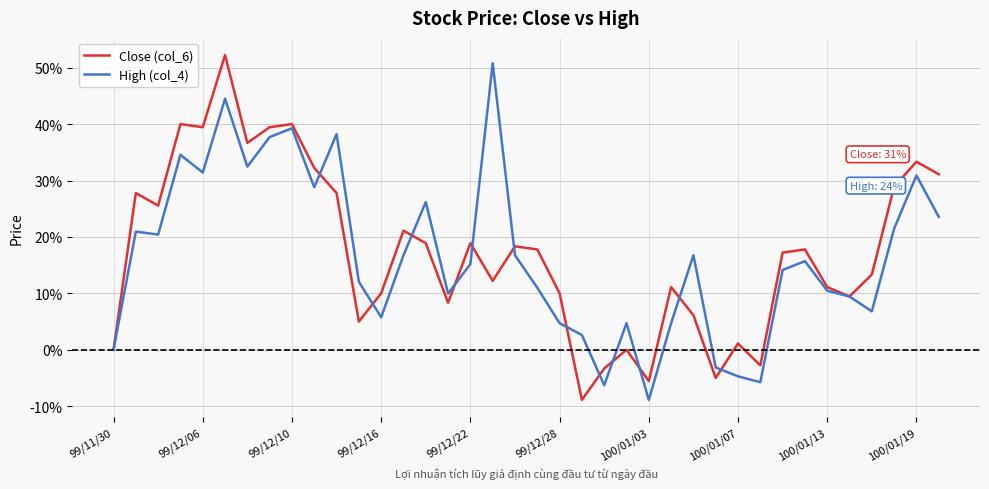

What is the smallest value displayed?

-0.1